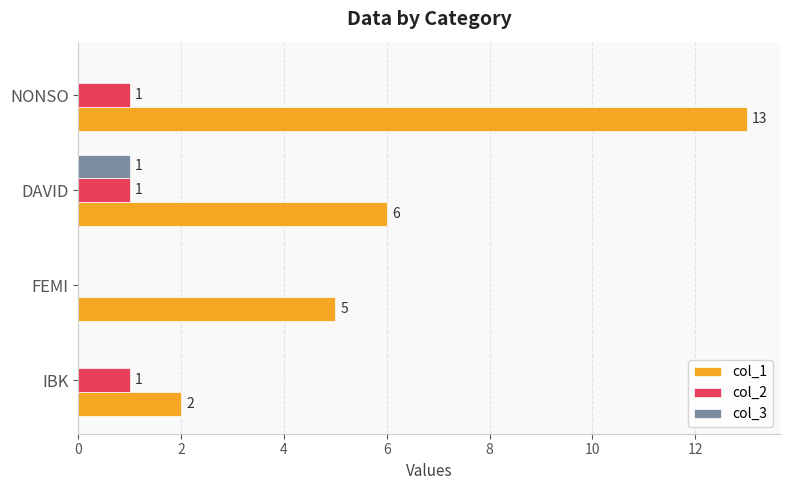

Is the value of col_3 at FEMI greater than the value of col_2 at IBK?

No